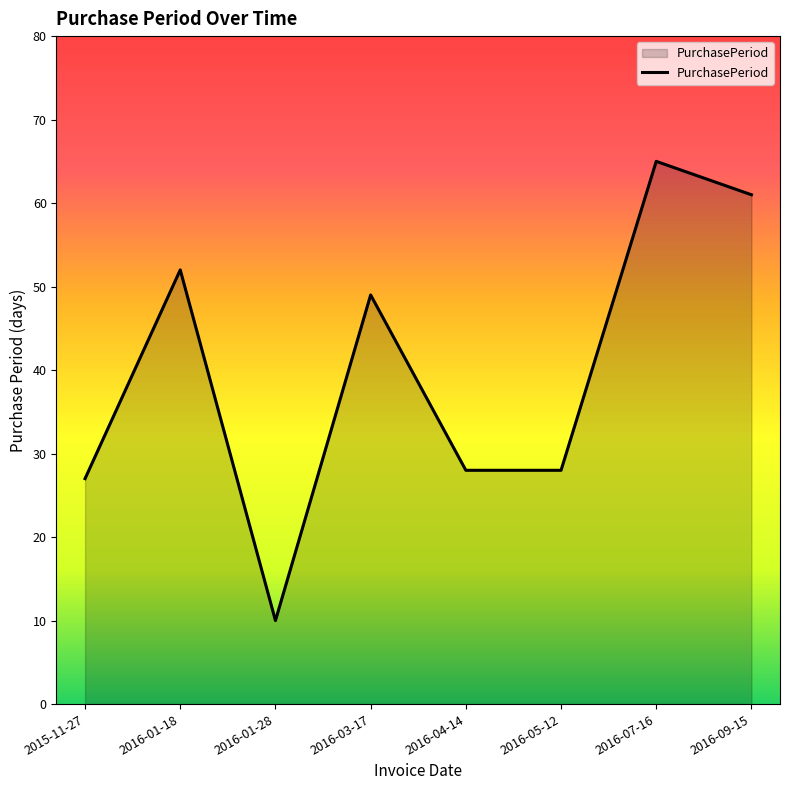

What is the sum of the values at 2016-05-12 and 2016-03-17?

77